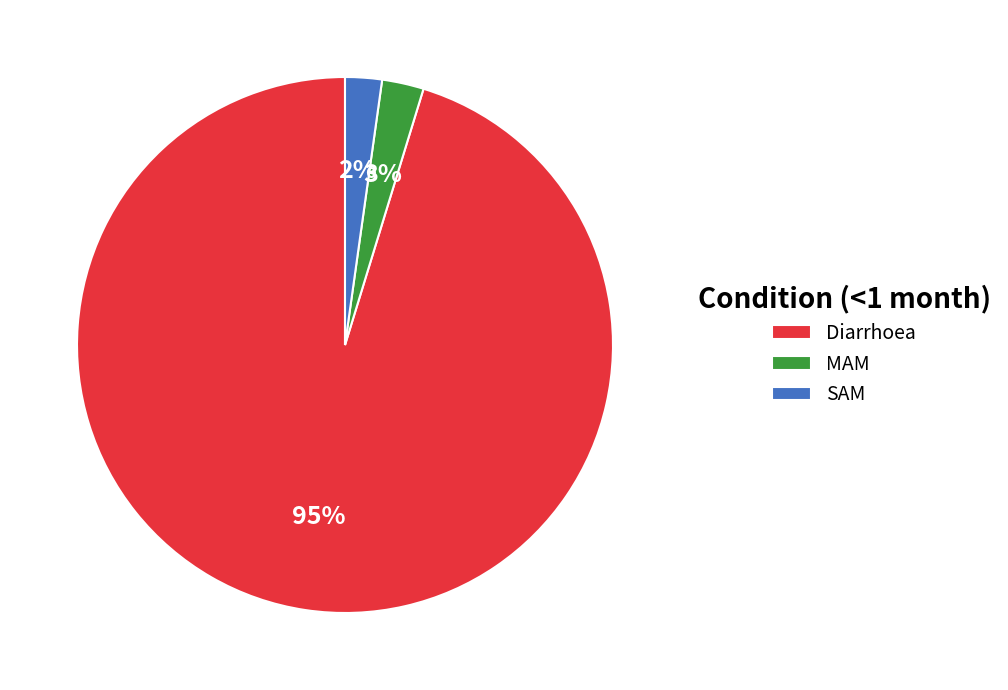

To the nearest percent, what portion does SAM represent?

2%